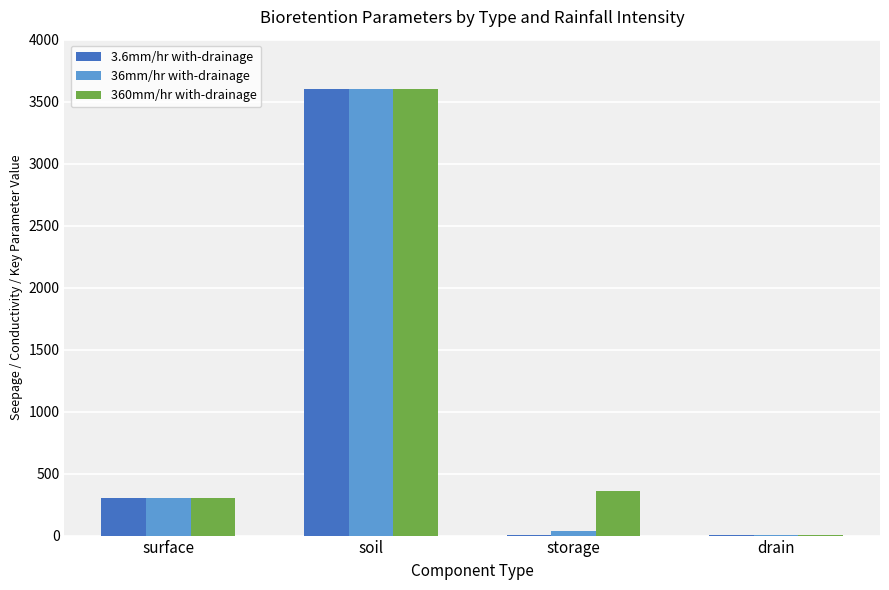

At which category does the chart reach its peak across all series?

soil